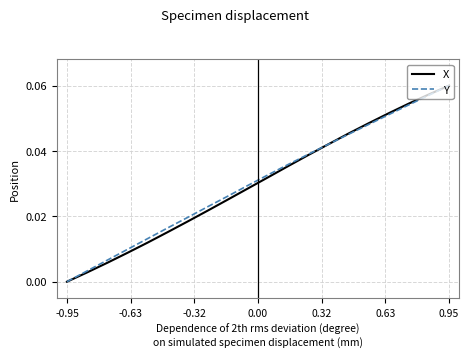

True or false: X has more than 0 points higher than both neighbors.

False